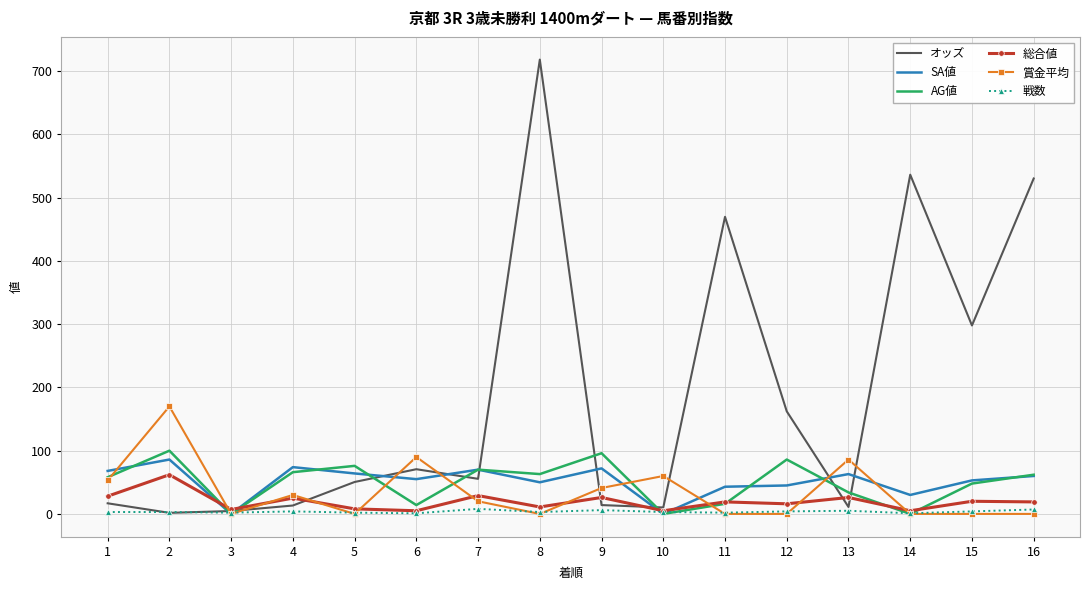

Which series has the largest range (max minus min)?

オッズ